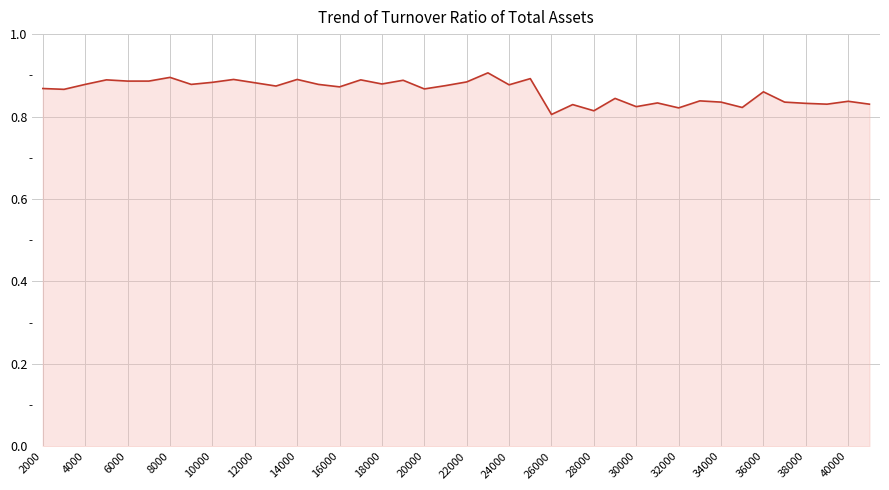

Is it true that the value at 38000 is 0.3?

False